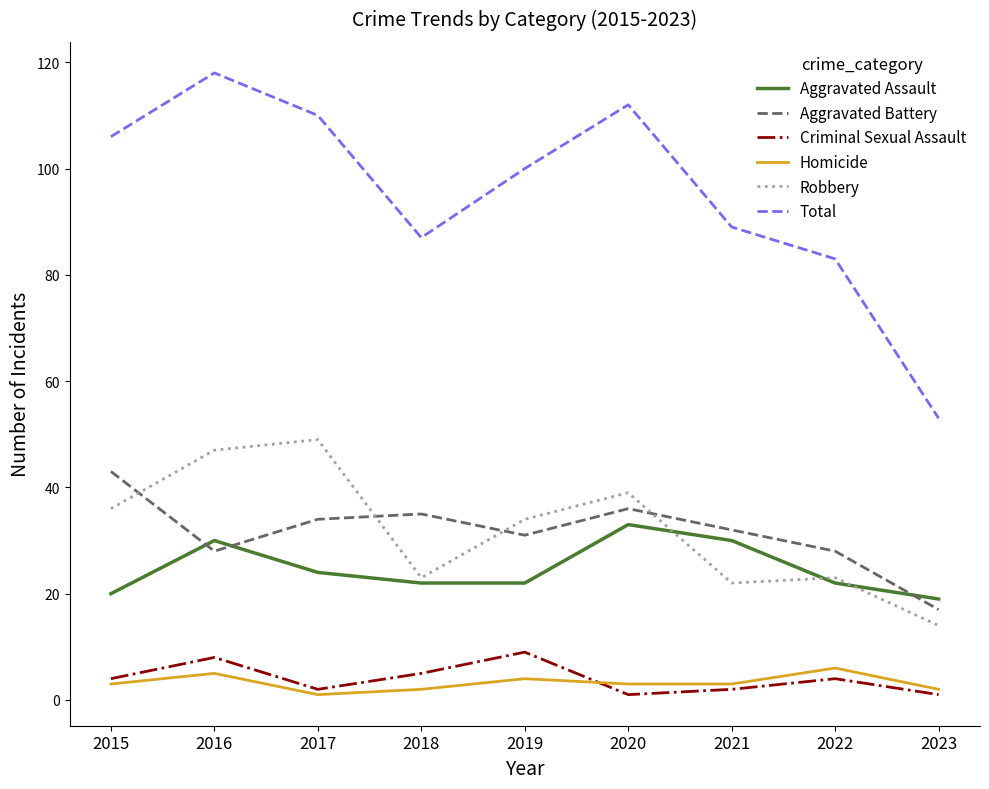

The Homicide series shows 4 at 2019. True or false?

True